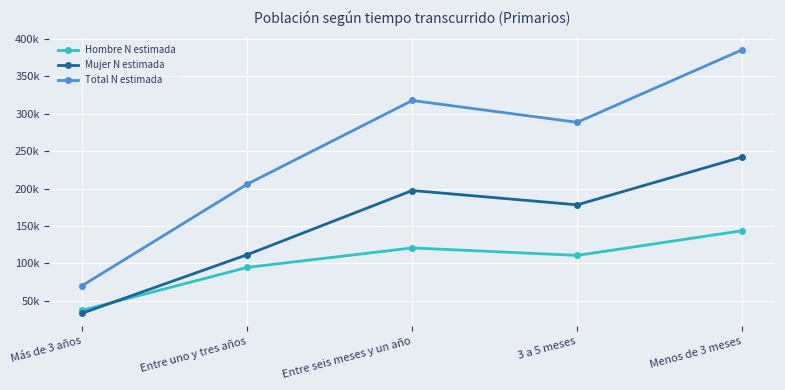

What is the maximum value for Mujer N estimada?

242170